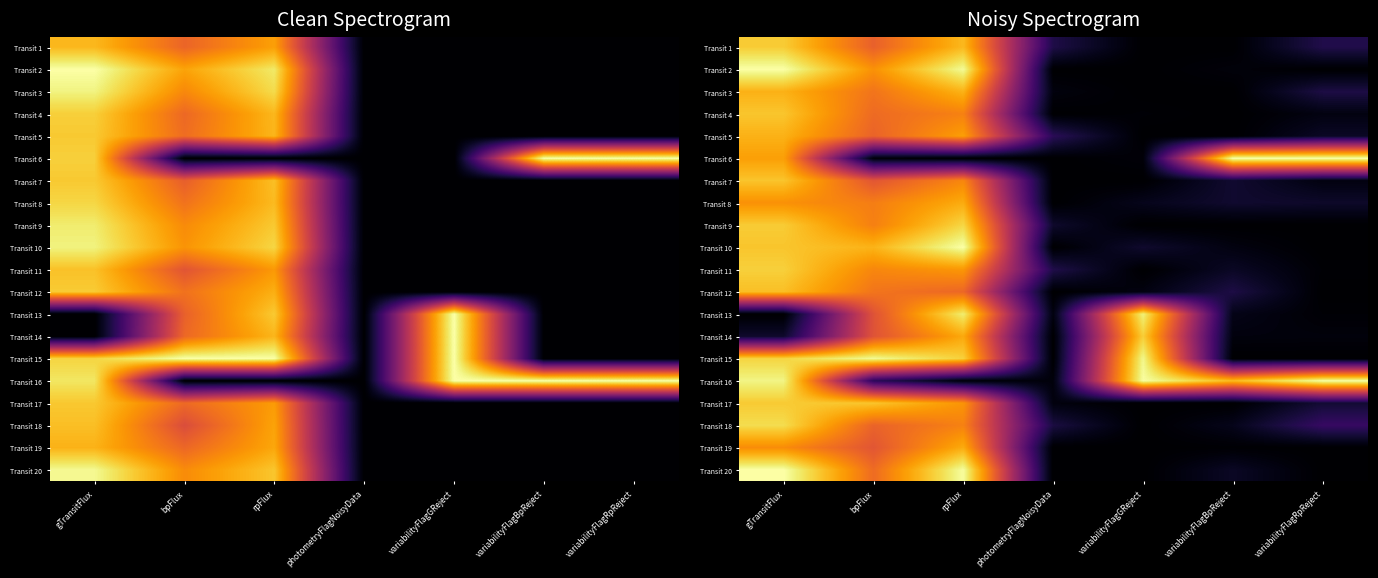

What is the spread (max minus min) of values at rpFlux?

1.0